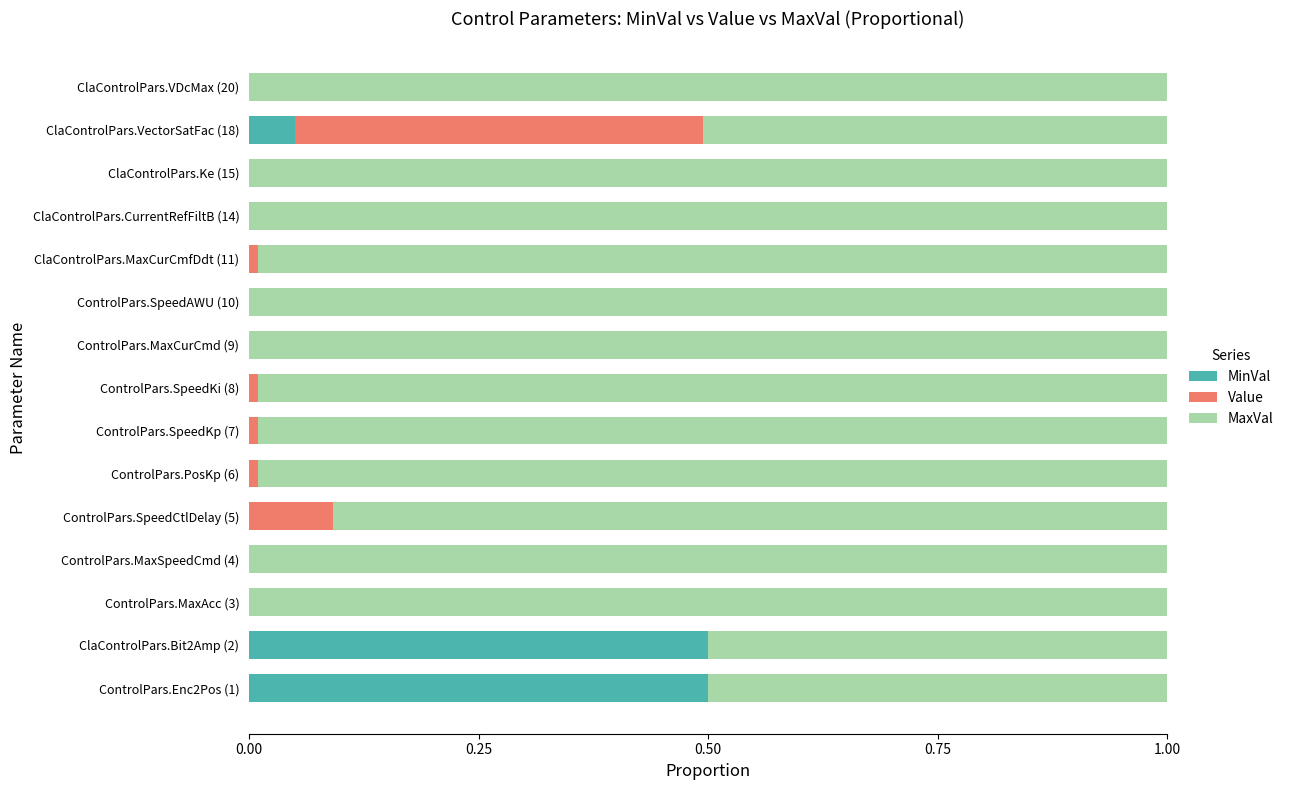

What is the total value across all series at ClaControlPars.VectorSatFac (18)?

1.0